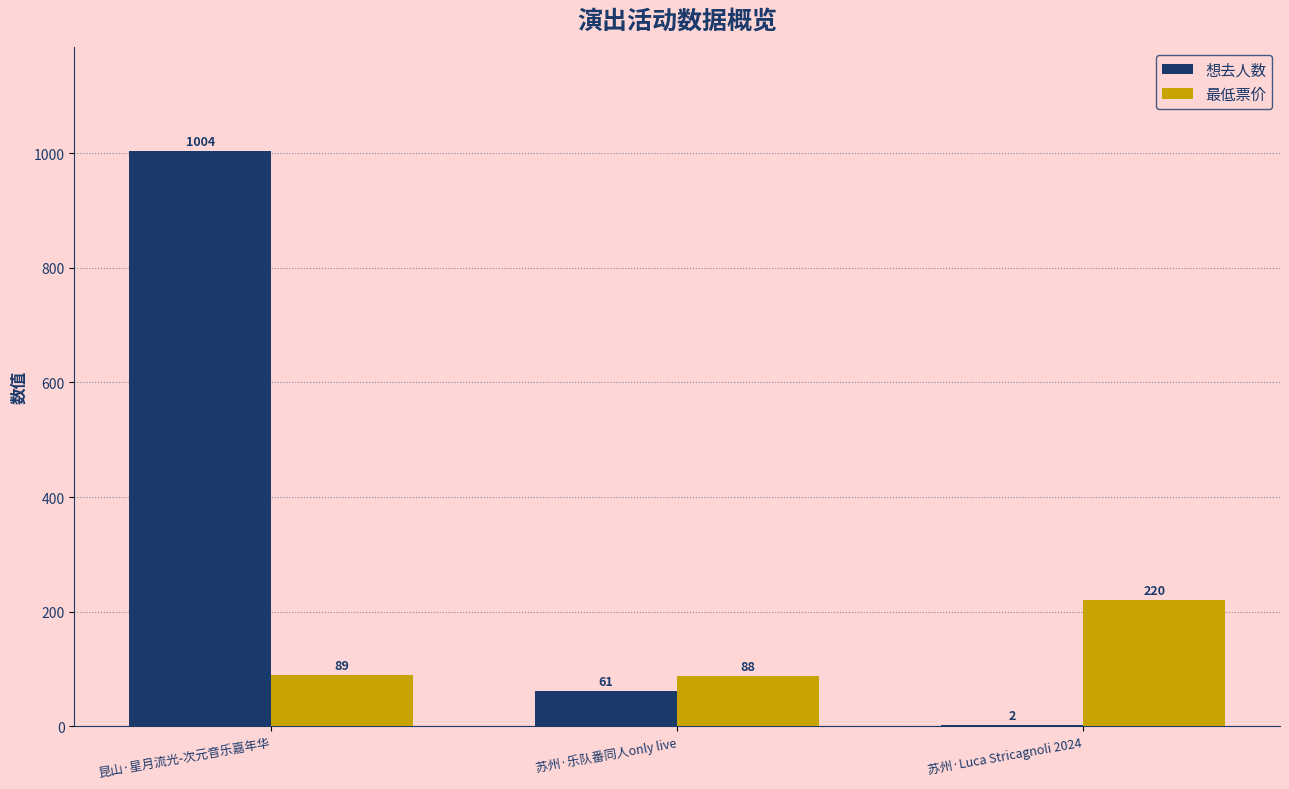

Which series changed the most between 昆山·星月流光-次元音乐嘉年华 and 苏州·乐队番同人only live?

想去人数